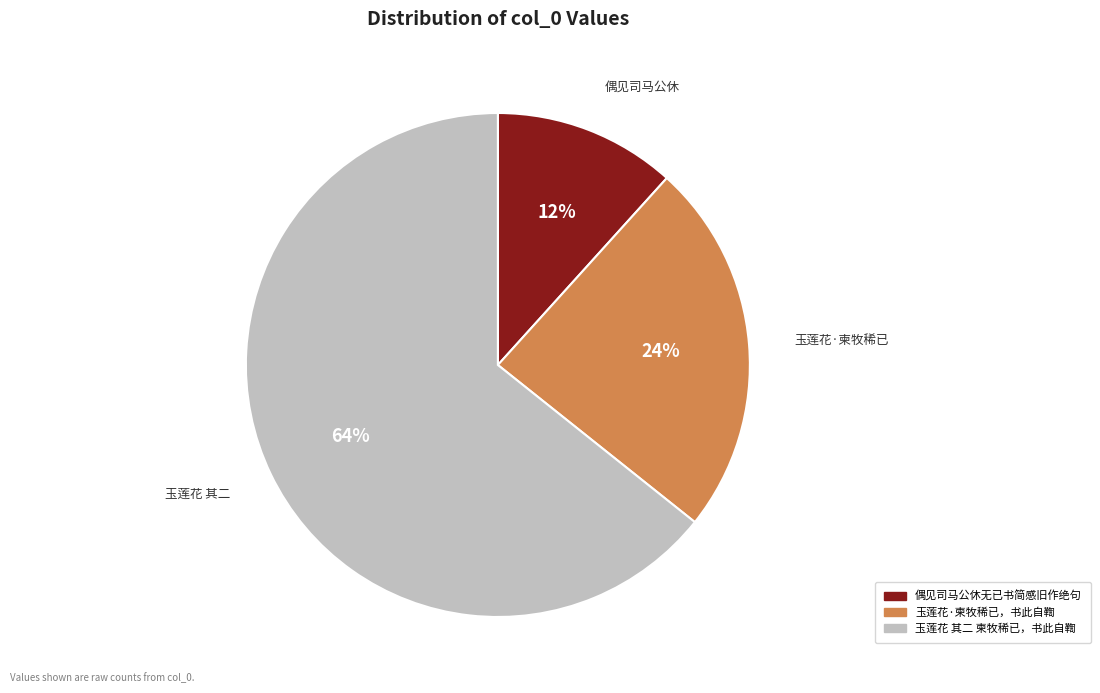

To the nearest percent, what is the difference between the 玉莲花 其二 柬牧稀已，书此自鞫 and 玉莲花·柬牧稀已，书此自鞫 slice percentages?

40%